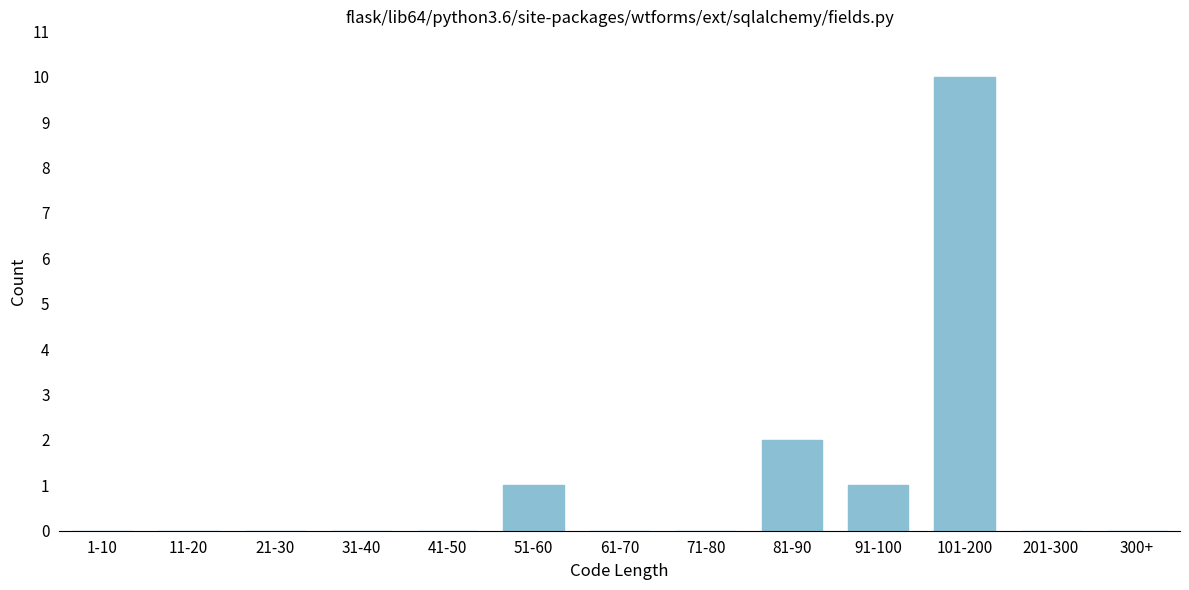

Reading left to right, transcribe all the data shown in this chart.

1-10=0	11-20=0	21-30=0	31-40=0	41-50=0	51-60=1	61-70=0	71-80=0	81-90=2	91-100=1	101-200=10	201-300=0	300+=0